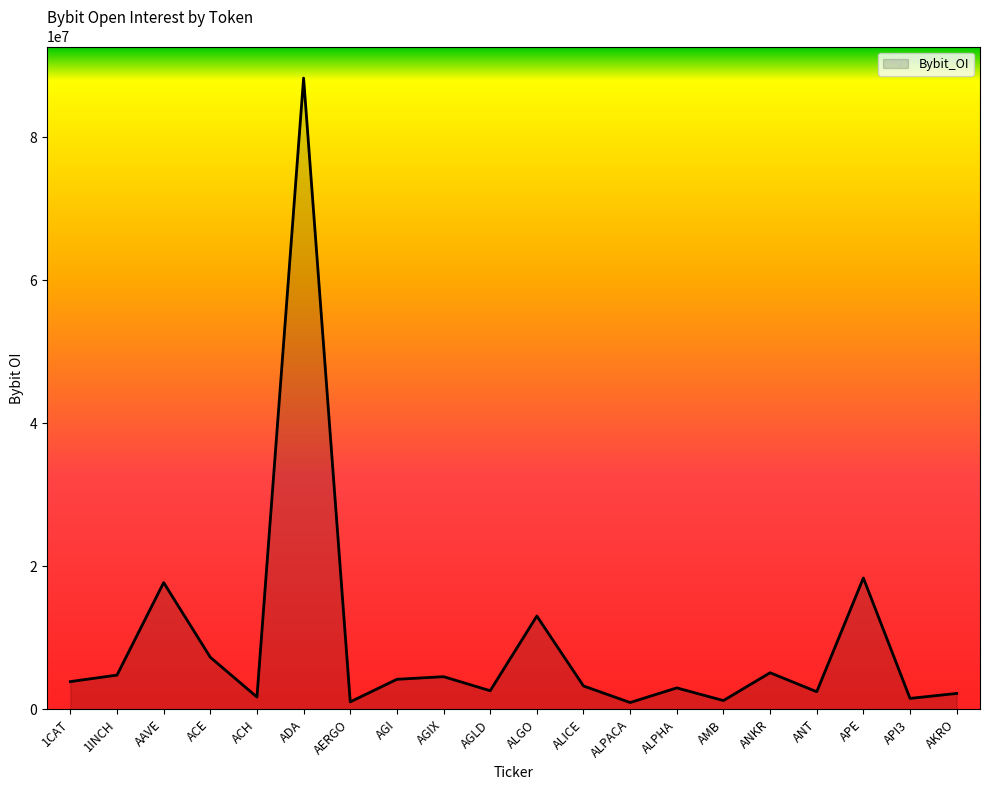

What is the sum of all values?

187308575